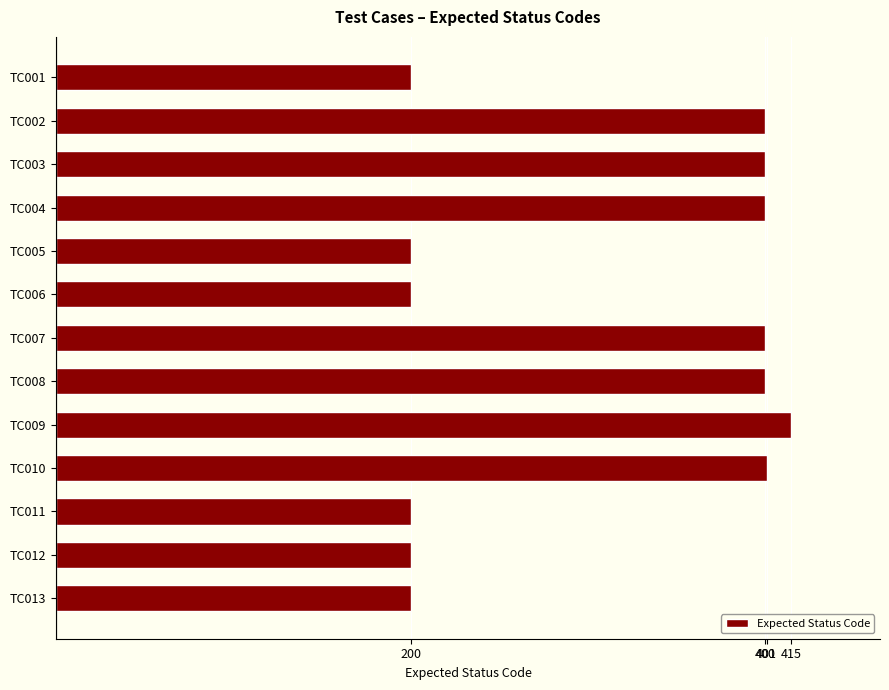

What is the change in value from TC002 to TC009?

+15